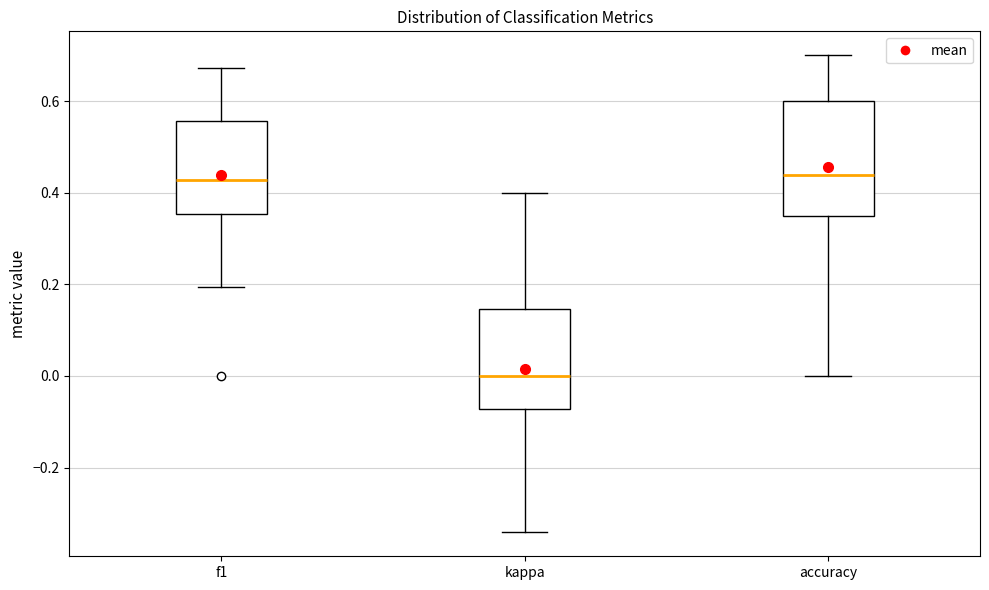

Where is the lower edge of the box for f1 on the y-axis? The values are not printed on the chart, so give them approximately, as read against the axis.

0.36